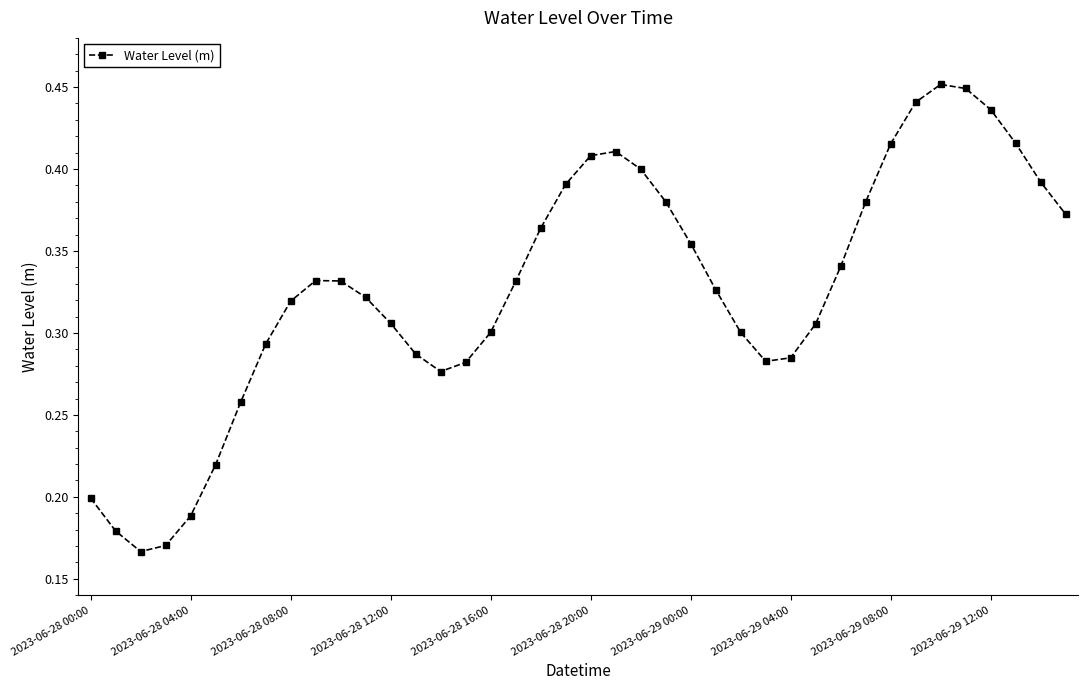

What is the sum of all values?

13.1